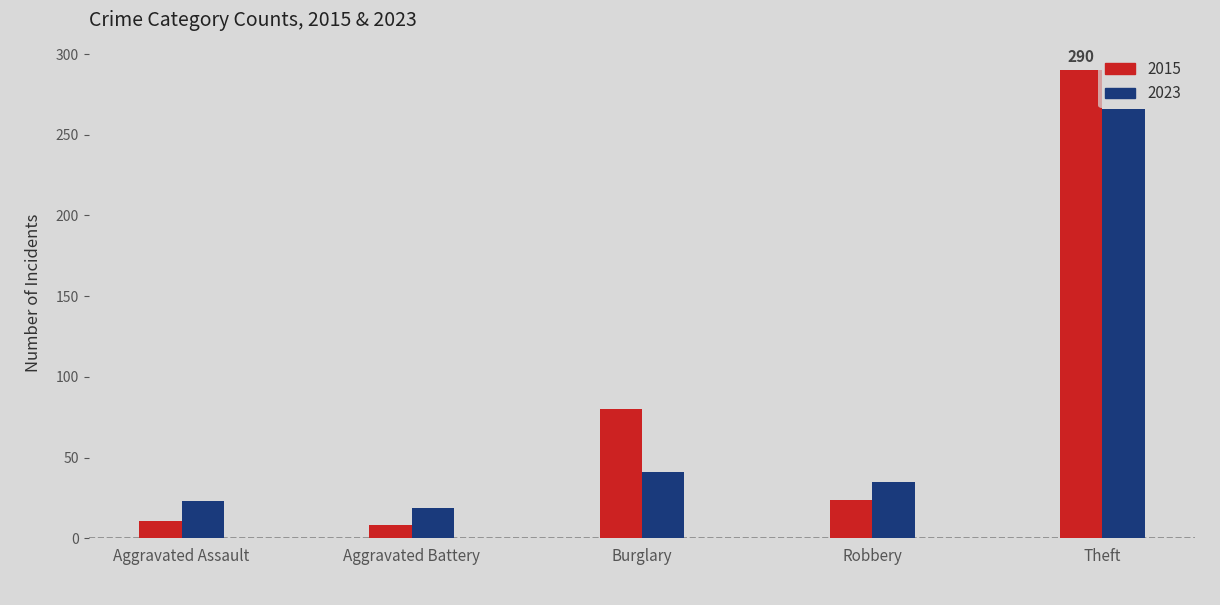

Reading right to left, transcribe all the data shown in this chart.

2015: Theft=290	Robbery=24	Burglary=80	Aggravated Battery=8	Aggravated Assault=11
2023: Theft=266	Robbery=35	Burglary=41	Aggravated Battery=19	Aggravated Assault=23